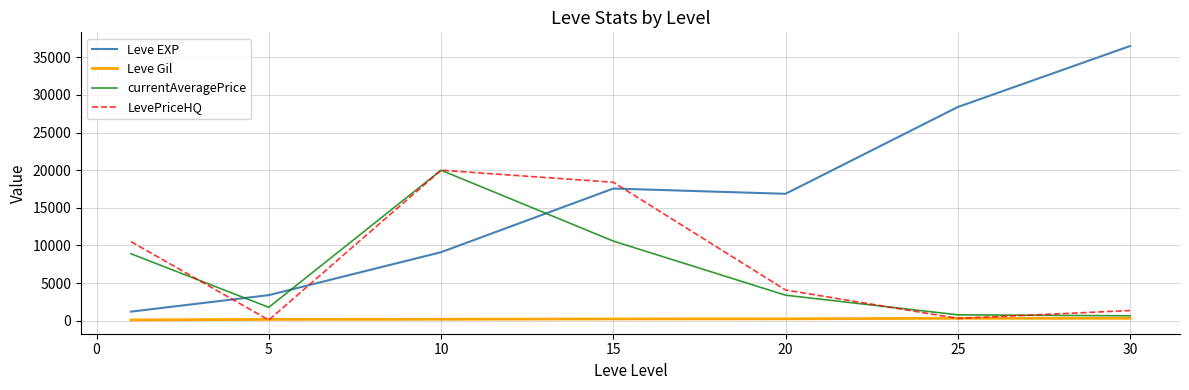

Which series has the largest total across all categories?

Leve EXP